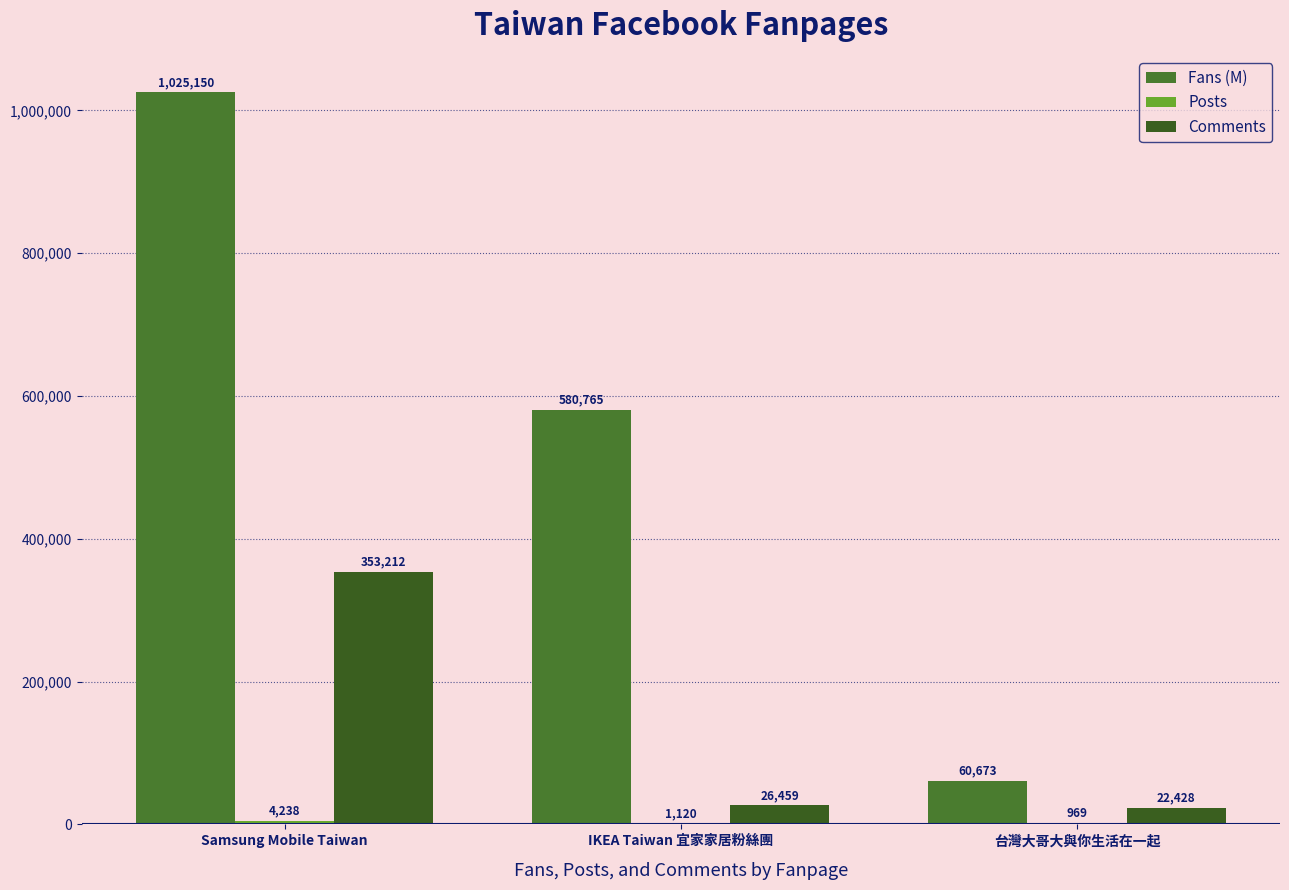

List the labels in order of Comments value, largest first.

Samsung Mobile Taiwan, IKEA Taiwan 宜家家居粉絲團, 台灣大哥大與你生活在一起